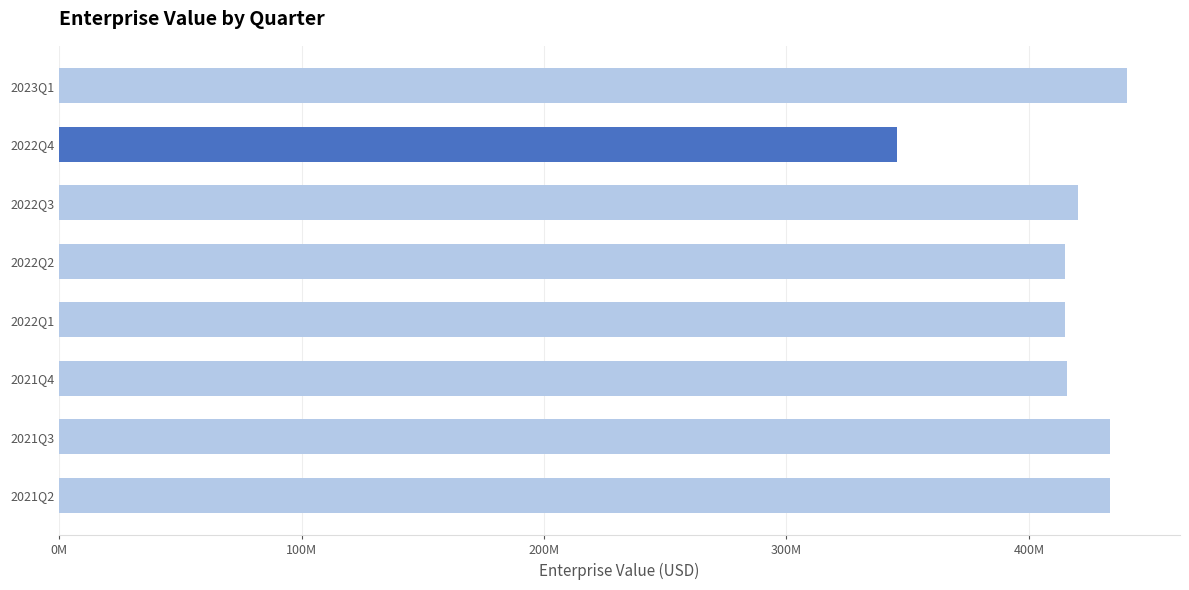

Are the bars horizontal?

Yes